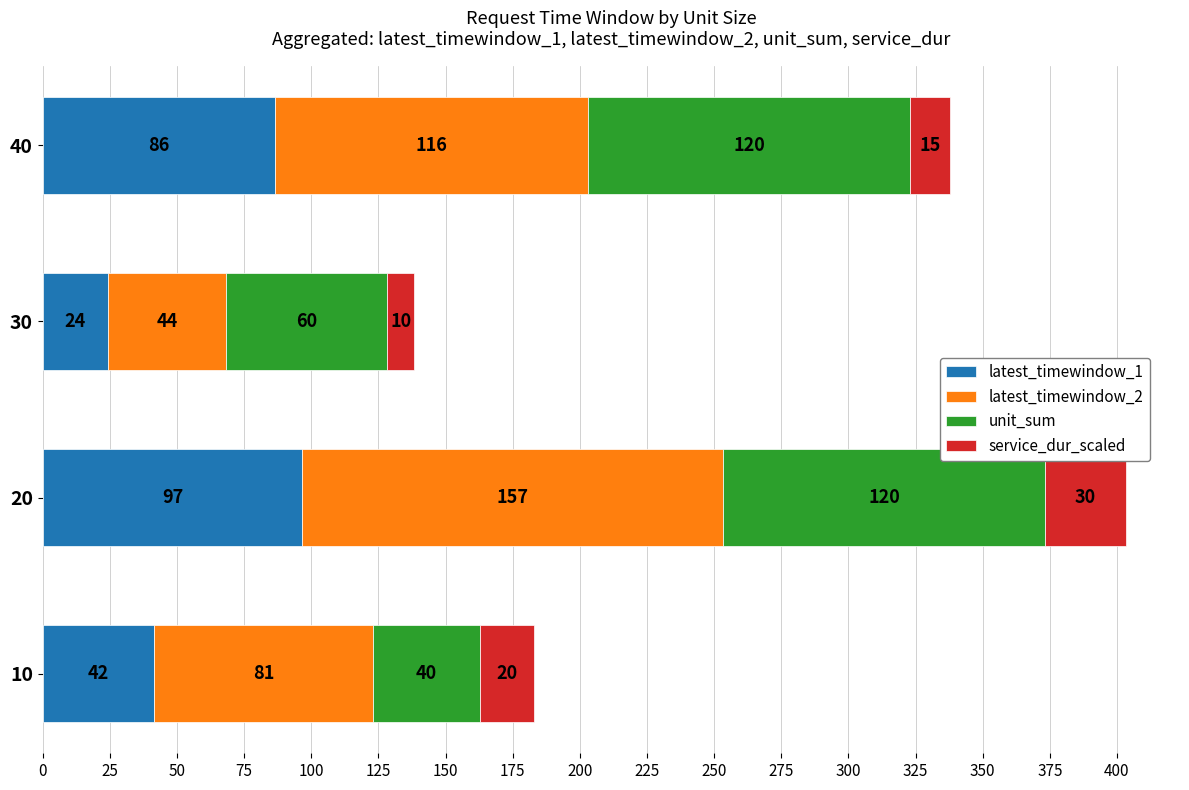

List the labels in order of latest_timewindow_1 value, smallest first.

30, 10, 40, 20